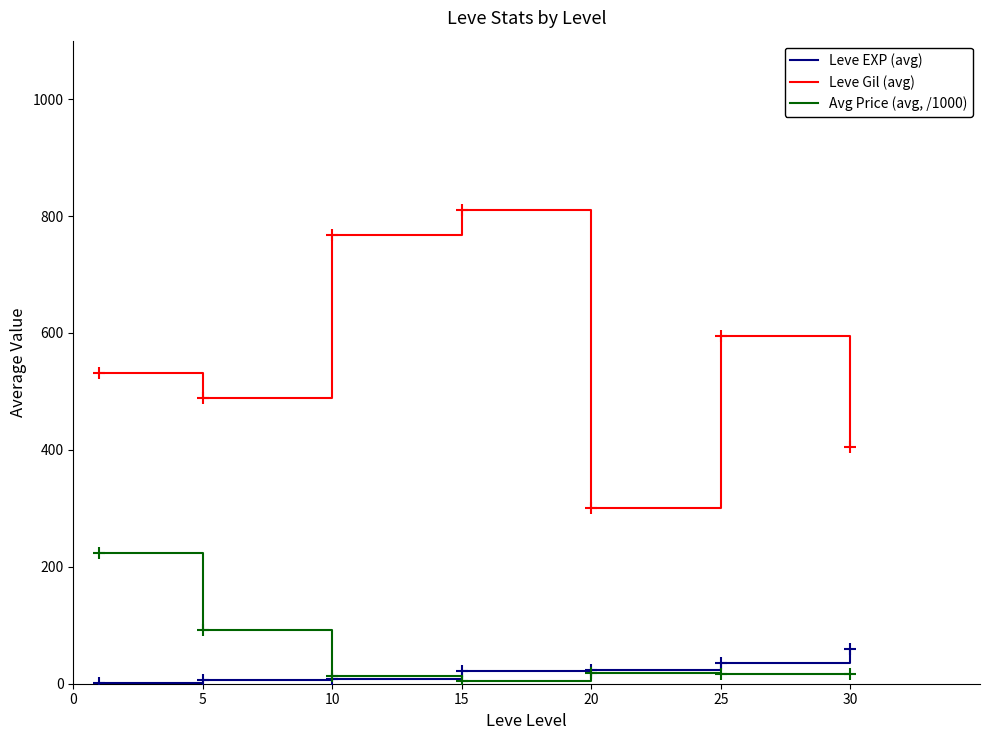

Which series has the largest total across all categories?

Leve Gil (avg)